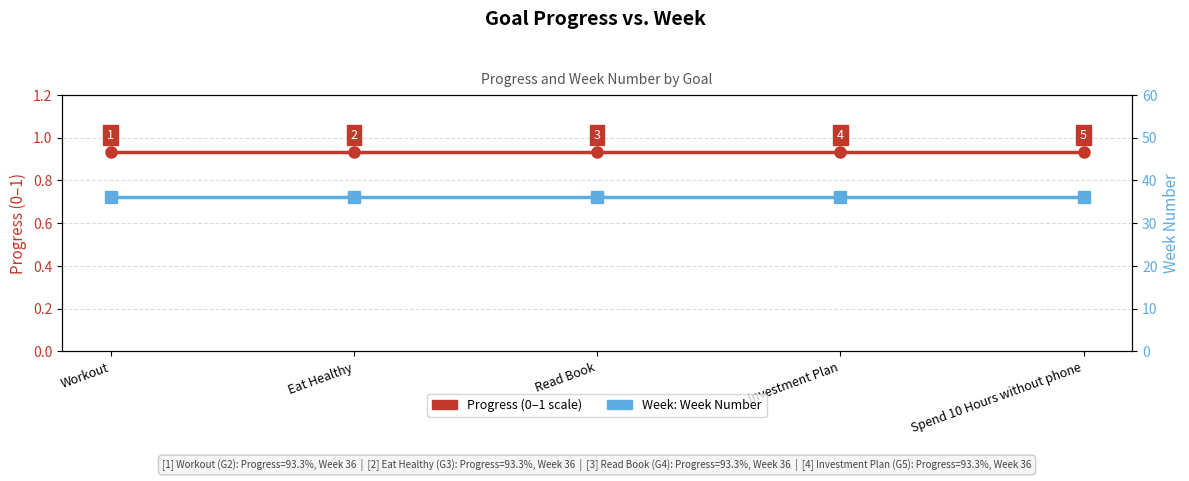

Is this an area chart (filled region under the line)?

No